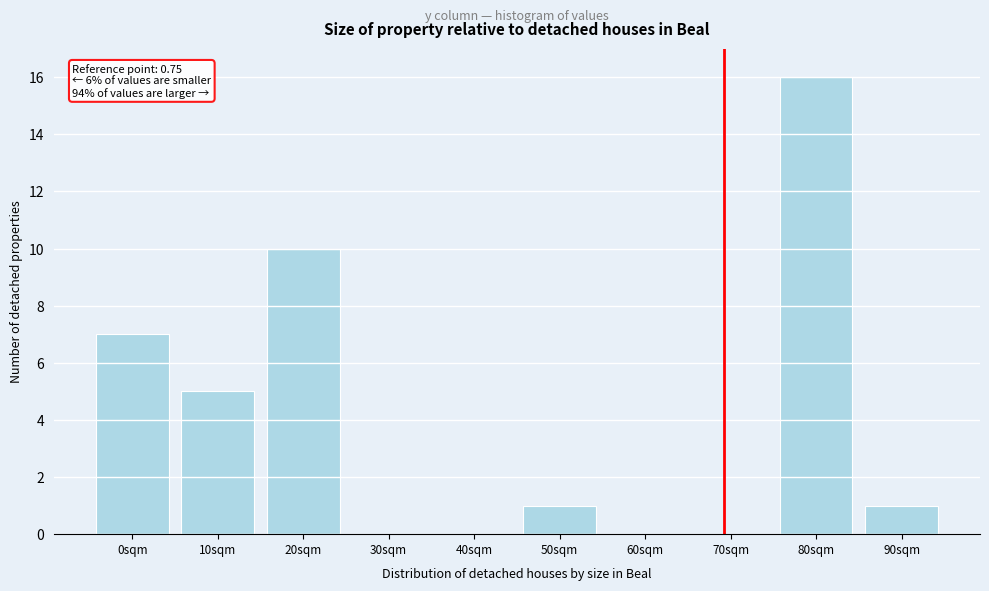

Reading right to left, transcribe all the data shown in this chart.

90sqm=1	80sqm=16	70sqm=0	60sqm=0	50sqm=1	40sqm=0	30sqm=0	20sqm=10	10sqm=5	0sqm=7